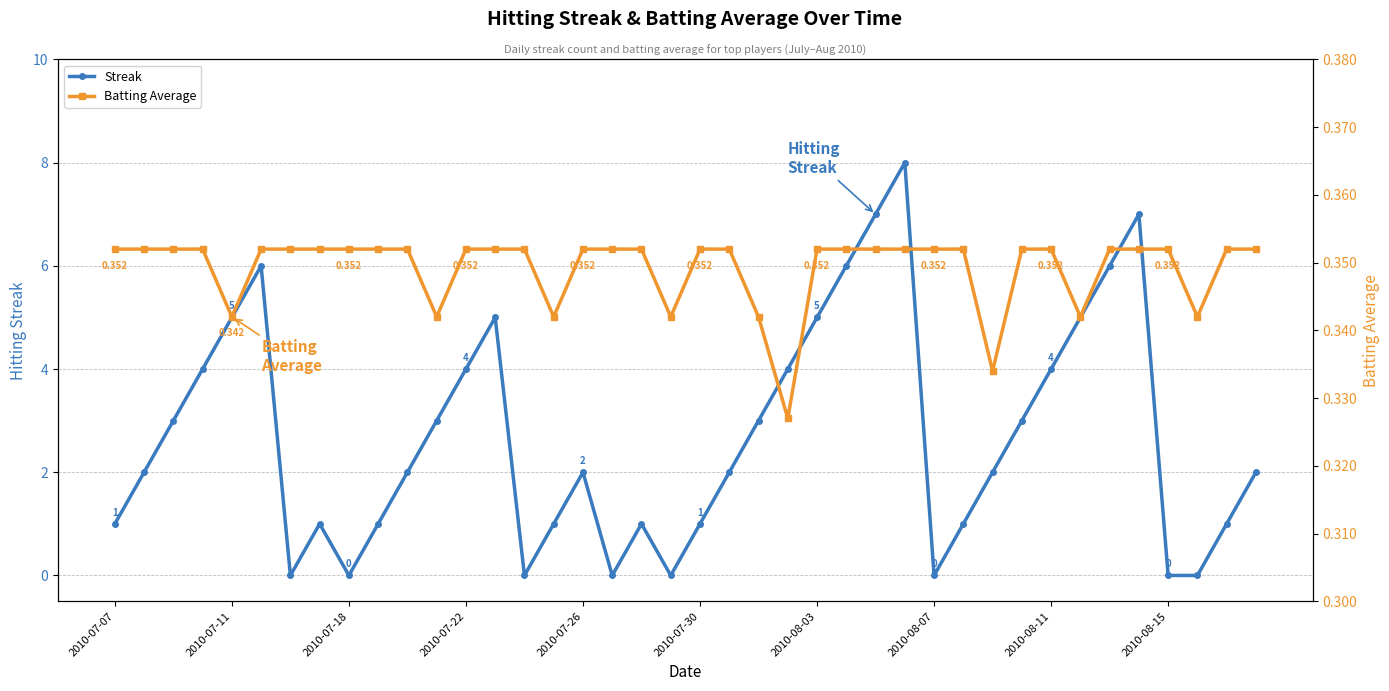

How many values in the Streak series exceed 2?

18